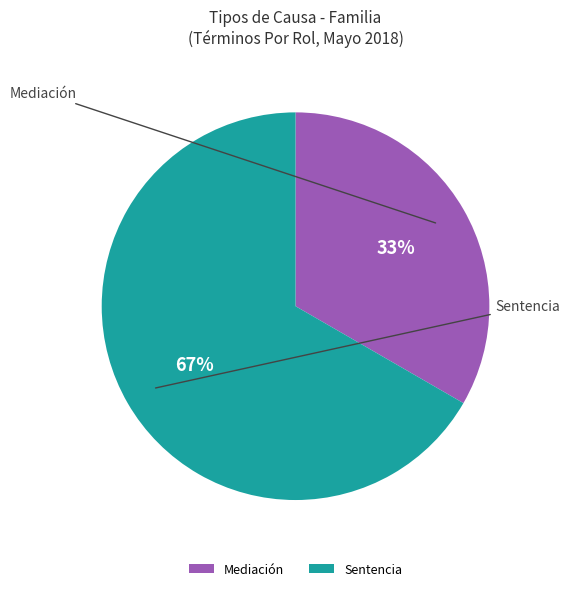

Is it true that Sentencia is 78% of the pie?

False